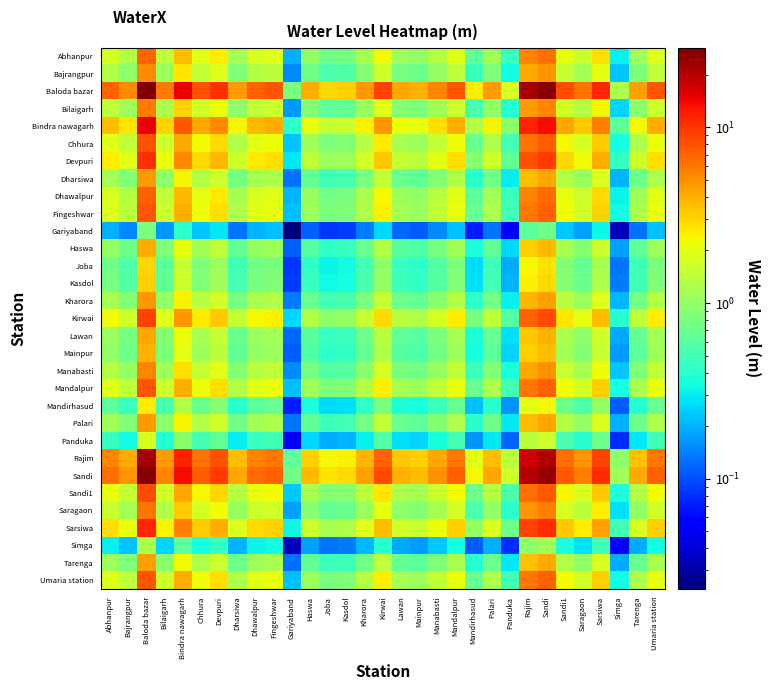

Reading left to right, what are all the values shown in this chart?

Abhanpur: Abhanpur=1.7	Bajrangpur=1.3	Baloda bazar=7.0	Bilaigarh=1.5	Bindra nawagarh=3.6	Chhura=2.0	Devpuri=2.5	Dharsiwa=1.1	Dhawalpur=1.8	Fingeshwar=1.9	Gariyaband=0.2	Haswa=1.0	Joba=0.7	Kasdol=0.8	Kharora=1.2	Kirwai=2.3	Lawan=1.1	Mainpur=1.0	Manabasti=1.3	Mandalpur=1.9	Mandirhasud=0.6	Palari=1.1	Panduka=0.4	Rajim=5.5	Sandi=6.5	Sandi1=2.0	Saragaon=1.6	Sarsiwa=2.8	Simga=0.3	Tarenga=1.1	Umaria station=1.9
Bajrangpur: Abhanpur=1.3	Bajrangpur=1.0	Baloda bazar=5.2	Bilaigarh=1.1	Bindra nawagarh=2.7	Chhura=1.5	Devpuri=1.9	Dharsiwa=0.9	Dhawalpur=1.3	Fingeshwar=1.4	Gariyaband=0.1	Haswa=0.7	Joba=0.5	Kasdol=0.6	Kharora=0.9	Kirwai=1.7	Lawan=0.8	Mainpur=0.7	Manabasti=1.0	Mandalpur=1.4	Mandirhasud=0.5	Palari=0.8	Panduka=0.3	Rajim=4.1	Sandi=4.8	Sandi1=1.5	Saragaon=1.2	Sarsiwa=2.1	Simga=0.2	Tarenga=0.8	Umaria station=1.4
Baloda bazar: Abhanpur=7.0	Bajrangpur=5.2	Baloda bazar=28.5	Bilaigarh=5.9	Bindra nawagarh=14.7	Chhura=8.0	Devpuri=10.3	Dharsiwa=4.6	Dhawalpur=7.2	Fingeshwar=7.7	Gariyaband=0.8	Haswa=4.1	Joba=3.0	Kasdol=3.2	Kharora=4.8	Kirwai=9.1	Lawan=4.3	Mainpur=4.0	Manabasti=5.4	Mandalpur=7.8	Mandirhasud=2.5	Palari=4.6	Panduka=1.8	Rajim=22.4	Sandi=26.4	Sandi1=8.3	Saragaon=6.3	Sarsiwa=11.4	Simga=1.2	Tarenga=4.5	Umaria station=7.8
Bilaigarh: Abhanpur=1.5	Bajrangpur=1.1	Baloda bazar=5.9	Bilaigarh=1.2	Bindra nawagarh=3.1	Chhura=1.7	Devpuri=2.1	Dharsiwa=1.0	Dhawalpur=1.5	Fingeshwar=1.6	Gariyaband=0.2	Haswa=0.8	Joba=0.6	Kasdol=0.7	Kharora=1.0	Kirwai=1.9	Lawan=0.9	Mainpur=0.8	Manabasti=1.1	Mandalpur=1.6	Mandirhasud=0.5	Palari=1.0	Panduka=0.4	Rajim=4.7	Sandi=5.5	Sandi1=1.7	Saragaon=1.3	Sarsiwa=2.4	Simga=0.3	Tarenga=0.9	Umaria station=1.6
Bindra nawagarh: Abhanpur=3.6	Bajrangpur=2.7	Baloda bazar=14.7	Bilaigarh=3.1	Bindra nawagarh=7.6	Chhura=4.1	Devpuri=5.3	Dharsiwa=2.4	Dhawalpur=3.7	Fingeshwar=4.0	Gariyaband=0.4	Haswa=2.1	Joba=1.5	Kasdol=1.6	Kharora=2.5	Kirwai=4.7	Lawan=2.2	Mainpur=2.0	Manabasti=2.8	Mandalpur=4.0	Mandirhasud=1.3	Palari=2.4	Panduka=0.9	Rajim=11.5	Sandi=13.6	Sandi1=4.3	Saragaon=3.2	Sarsiwa=5.9	Simga=0.6	Tarenga=2.3	Umaria station=4.0
Chhura: Abhanpur=2.0	Bajrangpur=1.5	Baloda bazar=8.0	Bilaigarh=1.7	Bindra nawagarh=4.1	Chhura=2.2	Devpuri=2.9	Dharsiwa=1.3	Dhawalpur=2.0	Fingeshwar=2.2	Gariyaband=0.2	Haswa=1.1	Joba=0.8	Kasdol=0.9	Kharora=1.4	Kirwai=2.6	Lawan=1.2	Mainpur=1.1	Manabasti=1.5	Mandalpur=2.2	Mandirhasud=0.7	Palari=1.3	Panduka=0.5	Rajim=6.3	Sandi=7.4	Sandi1=2.3	Saragaon=1.8	Sarsiwa=3.2	Simga=0.3	Tarenga=1.3	Umaria station=2.2
Devpuri: Abhanpur=2.5	Bajrangpur=1.9	Baloda bazar=10.3	Bilaigarh=2.1	Bindra nawagarh=5.3	Chhura=2.9	Devpuri=3.7	Dharsiwa=1.7	Dhawalpur=2.6	Fingeshwar=2.8	Gariyaband=0.3	Haswa=1.5	Joba=1.1	Kasdol=1.1	Kharora=1.7	Kirwai=3.3	Lawan=1.5	Mainpur=1.4	Manabasti=2.0	Mandalpur=2.8	Mandirhasud=0.9	Palari=1.7	Panduka=0.7	Rajim=8.0	Sandi=9.5	Sandi1=3.0	Saragaon=2.3	Sarsiwa=4.1	Simga=0.4	Tarenga=1.6	Umaria station=2.8
Dharsiwa: Abhanpur=1.1	Bajrangpur=0.9	Baloda bazar=4.6	Bilaigarh=1.0	Bindra nawagarh=2.4	Chhura=1.3	Devpuri=1.7	Dharsiwa=0.8	Dhawalpur=1.2	Fingeshwar=1.3	Gariyaband=0.1	Haswa=0.7	Joba=0.5	Kasdol=0.5	Kharora=0.8	Kirwai=1.5	Lawan=0.7	Mainpur=0.6	Manabasti=0.9	Mandalpur=1.3	Mandirhasud=0.4	Palari=0.7	Panduka=0.3	Rajim=3.6	Sandi=4.3	Sandi1=1.3	Saragaon=1.0	Sarsiwa=1.9	Simga=0.2	Tarenga=0.7	Umaria station=1.3
Dhawalpur: Abhanpur=1.8	Bajrangpur=1.3	Baloda bazar=7.2	Bilaigarh=1.5	Bindra nawagarh=3.7	Chhura=2.0	Devpuri=2.6	Dharsiwa=1.2	Dhawalpur=1.8	Fingeshwar=2.0	Gariyaband=0.2	Haswa=1.0	Joba=0.8	Kasdol=0.8	Kharora=1.2	Kirwai=2.3	Lawan=1.1	Mainpur=1.0	Manabasti=1.4	Mandalpur=2.0	Mandirhasud=0.6	Palari=1.2	Panduka=0.5	Rajim=5.7	Sandi=6.7	Sandi1=2.1	Saragaon=1.6	Sarsiwa=2.9	Simga=0.3	Tarenga=1.1	Umaria station=2.0
Fingeshwar: Abhanpur=1.9	Bajrangpur=1.4	Baloda bazar=7.7	Bilaigarh=1.6	Bindra nawagarh=4.0	Chhura=2.2	Devpuri=2.8	Dharsiwa=1.3	Dhawalpur=2.0	Fingeshwar=2.1	Gariyaband=0.2	Haswa=1.1	Joba=0.8	Kasdol=0.9	Kharora=1.3	Kirwai=2.5	Lawan=1.2	Mainpur=1.1	Manabasti=1.5	Mandalpur=2.1	Mandirhasud=0.7	Palari=1.2	Panduka=0.5	Rajim=6.1	Sandi=7.2	Sandi1=2.2	Saragaon=1.7	Sarsiwa=3.1	Simga=0.3	Tarenga=1.2	Umaria station=2.1
Gariyaband: Abhanpur=0.2	Bajrangpur=0.1	Baloda bazar=0.8	Bilaigarh=0.2	Bindra nawagarh=0.4	Chhura=0.2	Devpuri=0.3	Dharsiwa=0.1	Dhawalpur=0.2	Fingeshwar=0.2	Gariyaband=0.0	Haswa=0.1	Joba=0.1	Kasdol=0.1	Kharora=0.1	Kirwai=0.3	Lawan=0.1	Mainpur=0.1	Manabasti=0.2	Mandalpur=0.2	Mandirhasud=0.1	Palari=0.1	Panduka=0.1	Rajim=0.6	Sandi=0.7	Sandi1=0.2	Saragaon=0.2	Sarsiwa=0.3	Simga=0.0	Tarenga=0.1	Umaria station=0.2
Haswa: Abhanpur=1.0	Bajrangpur=0.7	Baloda bazar=4.1	Bilaigarh=0.8	Bindra nawagarh=2.1	Chhura=1.1	Devpuri=1.5	Dharsiwa=0.7	Dhawalpur=1.0	Fingeshwar=1.1	Gariyaband=0.1	Haswa=0.6	Joba=0.4	Kasdol=0.4	Kharora=0.7	Kirwai=1.3	Lawan=0.6	Mainpur=0.6	Manabasti=0.8	Mandalpur=1.1	Mandirhasud=0.4	Palari=0.7	Panduka=0.3	Rajim=3.2	Sandi=3.8	Sandi1=1.2	Saragaon=0.9	Sarsiwa=1.6	Simga=0.2	Tarenga=0.6	Umaria station=1.1
Joba: Abhanpur=0.7	Bajrangpur=0.5	Baloda bazar=3.0	Bilaigarh=0.6	Bindra nawagarh=1.5	Chhura=0.8	Devpuri=1.1	Dharsiwa=0.5	Dhawalpur=0.8	Fingeshwar=0.8	Gariyaband=0.1	Haswa=0.4	Joba=0.3	Kasdol=0.3	Kharora=0.5	Kirwai=1.0	Lawan=0.4	Mainpur=0.4	Manabasti=0.6	Mandalpur=0.8	Mandirhasud=0.3	Palari=0.5	Panduka=0.2	Rajim=2.3	Sandi=2.8	Sandi1=0.9	Saragaon=0.7	Sarsiwa=1.2	Simga=0.1	Tarenga=0.5	Umaria station=0.8
Kasdol: Abhanpur=0.8	Bajrangpur=0.6	Baloda bazar=3.2	Bilaigarh=0.7	Bindra nawagarh=1.6	Chhura=0.9	Devpuri=1.1	Dharsiwa=0.5	Dhawalpur=0.8	Fingeshwar=0.9	Gariyaband=0.1	Haswa=0.4	Joba=0.3	Kasdol=0.3	Kharora=0.5	Kirwai=1.0	Lawan=0.5	Mainpur=0.4	Manabasti=0.6	Mandalpur=0.9	Mandirhasud=0.3	Palari=0.5	Panduka=0.2	Rajim=2.5	Sandi=2.9	Sandi1=0.9	Saragaon=0.7	Sarsiwa=1.3	Simga=0.1	Tarenga=0.5	Umaria station=0.9
Kharora: Abhanpur=1.2	Bajrangpur=0.9	Baloda bazar=4.8	Bilaigarh=1.0	Bindra nawagarh=2.5	Chhura=1.4	Devpuri=1.7	Dharsiwa=0.8	Dhawalpur=1.2	Fingeshwar=1.3	Gariyaband=0.1	Haswa=0.7	Joba=0.5	Kasdol=0.5	Kharora=0.8	Kirwai=1.5	Lawan=0.7	Mainpur=0.7	Manabasti=0.9	Mandalpur=1.3	Mandirhasud=0.4	Palari=0.8	Panduka=0.3	Rajim=3.8	Sandi=4.4	Sandi1=1.4	Saragaon=1.1	Sarsiwa=1.9	Simga=0.2	Tarenga=0.8	Umaria station=1.3
Kirwai: Abhanpur=2.3	Bajrangpur=1.7	Baloda bazar=9.1	Bilaigarh=1.9	Bindra nawagarh=4.7	Chhura=2.6	Devpuri=3.3	Dharsiwa=1.5	Dhawalpur=2.3	Fingeshwar=2.5	Gariyaband=0.3	Haswa=1.3	Joba=1.0	Kasdol=1.0	Kharora=1.5	Kirwai=2.9	Lawan=1.4	Mainpur=1.3	Manabasti=1.7	Mandalpur=2.5	Mandirhasud=0.8	Palari=1.5	Panduka=0.6	Rajim=7.2	Sandi=8.4	Sandi1=2.7	Saragaon=2.0	Sarsiwa=3.6	Simga=0.4	Tarenga=1.4	Umaria station=2.5
Lawan: Abhanpur=1.1	Bajrangpur=0.8	Baloda bazar=4.3	Bilaigarh=0.9	Bindra nawagarh=2.2	Chhura=1.2	Devpuri=1.5	Dharsiwa=0.7	Dhawalpur=1.1	Fingeshwar=1.2	Gariyaband=0.1	Haswa=0.6	Joba=0.4	Kasdol=0.5	Kharora=0.7	Kirwai=1.4	Lawan=0.6	Mainpur=0.6	Manabasti=0.8	Mandalpur=1.2	Mandirhasud=0.4	Palari=0.7	Panduka=0.3	Rajim=3.4	Sandi=4.0	Sandi1=1.2	Saragaon=0.9	Sarsiwa=1.7	Simga=0.2	Tarenga=0.7	Umaria station=1.2
Mainpur: Abhanpur=1.0	Bajrangpur=0.7	Baloda bazar=4.0	Bilaigarh=0.8	Bindra nawagarh=2.0	Chhura=1.1	Devpuri=1.4	Dharsiwa=0.6	Dhawalpur=1.0	Fingeshwar=1.1	Gariyaband=0.1	Haswa=0.6	Joba=0.4	Kasdol=0.4	Kharora=0.7	Kirwai=1.3	Lawan=0.6	Mainpur=0.5	Manabasti=0.8	Mandalpur=1.1	Mandirhasud=0.3	Palari=0.6	Panduka=0.3	Rajim=3.1	Sandi=3.7	Sandi1=1.1	Saragaon=0.9	Sarsiwa=1.6	Simga=0.2	Tarenga=0.6	Umaria station=1.1
Manabasti: Abhanpur=1.3	Bajrangpur=1.0	Baloda bazar=5.4	Bilaigarh=1.1	Bindra nawagarh=2.8	Chhura=1.5	Devpuri=2.0	Dharsiwa=0.9	Dhawalpur=1.4	Fingeshwar=1.5	Gariyaband=0.2	Haswa=0.8	Joba=0.6	Kasdol=0.6	Kharora=0.9	Kirwai=1.7	Lawan=0.8	Mainpur=0.8	Manabasti=1.0	Mandalpur=1.5	Mandirhasud=0.5	Palari=0.9	Panduka=0.3	Rajim=4.3	Sandi=5.0	Sandi1=1.6	Saragaon=1.2	Sarsiwa=2.2	Simga=0.2	Tarenga=0.9	Umaria station=1.5
Mandalpur: Abhanpur=1.9	Bajrangpur=1.4	Baloda bazar=7.8	Bilaigarh=1.6	Bindra nawagarh=4.0	Chhura=2.2	Devpuri=2.8	Dharsiwa=1.3	Dhawalpur=2.0	Fingeshwar=2.1	Gariyaband=0.2	Haswa=1.1	Joba=0.8	Kasdol=0.9	Kharora=1.3	Kirwai=2.5	Lawan=1.2	Mainpur=1.1	Manabasti=1.5	Mandalpur=2.2	Mandirhasud=0.7	Palari=1.3	Panduka=0.5	Rajim=6.2	Sandi=7.3	Sandi1=2.3	Saragaon=1.7	Sarsiwa=3.1	Simga=0.3	Tarenga=1.2	Umaria station=2.1
Mandirhasud: Abhanpur=0.6	Bajrangpur=0.5	Baloda bazar=2.5	Bilaigarh=0.5	Bindra nawagarh=1.3	Chhura=0.7	Devpuri=0.9	Dharsiwa=0.4	Dhawalpur=0.6	Fingeshwar=0.7	Gariyaband=0.1	Haswa=0.4	Joba=0.3	Kasdol=0.3	Kharora=0.4	Kirwai=0.8	Lawan=0.4	Mainpur=0.3	Manabasti=0.5	Mandalpur=0.7	Mandirhasud=0.2	Palari=0.4	Panduka=0.2	Rajim=2.0	Sandi=2.3	Sandi1=0.7	Saragaon=0.6	Sarsiwa=1.0	Simga=0.1	Tarenga=0.4	Umaria station=0.7
Palari: Abhanpur=1.1	Bajrangpur=0.8	Baloda bazar=4.6	Bilaigarh=1.0	Bindra nawagarh=2.4	Chhura=1.3	Devpuri=1.7	Dharsiwa=0.7	Dhawalpur=1.2	Fingeshwar=1.2	Gariyaband=0.1	Haswa=0.7	Joba=0.5	Kasdol=0.5	Kharora=0.8	Kirwai=1.5	Lawan=0.7	Mainpur=0.6	Manabasti=0.9	Mandalpur=1.3	Mandirhasud=0.4	Palari=0.7	Panduka=0.3	Rajim=3.6	Sandi=4.2	Sandi1=1.3	Saragaon=1.0	Sarsiwa=1.8	Simga=0.2	Tarenga=0.7	Umaria station=1.3
Panduka: Abhanpur=0.4	Bajrangpur=0.3	Baloda bazar=1.8	Bilaigarh=0.4	Bindra nawagarh=0.9	Chhura=0.5	Devpuri=0.7	Dharsiwa=0.3	Dhawalpur=0.5	Fingeshwar=0.5	Gariyaband=0.1	Haswa=0.3	Joba=0.2	Kasdol=0.2	Kharora=0.3	Kirwai=0.6	Lawan=0.3	Mainpur=0.3	Manabasti=0.3	Mandalpur=0.5	Mandirhasud=0.2	Palari=0.3	Panduka=0.1	Rajim=1.4	Sandi=1.7	Sandi1=0.5	Saragaon=0.4	Sarsiwa=0.7	Simga=0.1	Tarenga=0.3	Umaria station=0.5
Rajim: Abhanpur=5.5	Bajrangpur=4.1	Baloda bazar=22.4	Bilaigarh=4.7	Bindra nawagarh=11.5	Chhura=6.3	Devpuri=8.0	Dharsiwa=3.6	Dhawalpur=5.7	Fingeshwar=6.1	Gariyaband=0.6	Haswa=3.2	Joba=2.3	Kasdol=2.5	Kharora=3.8	Kirwai=7.2	Lawan=3.4	Mainpur=3.1	Manabasti=4.3	Mandalpur=6.2	Mandirhasud=2.0	Palari=3.6	Panduka=1.4	Rajim=17.6	Sandi=20.7	Sandi1=6.5	Saragaon=4.9	Sarsiwa=8.9	Simga=1.0	Tarenga=3.5	Umaria station=6.1
Sandi: Abhanpur=6.5	Bajrangpur=4.8	Baloda bazar=26.4	Bilaigarh=5.5	Bindra nawagarh=13.6	Chhura=7.4	Devpuri=9.5	Dharsiwa=4.3	Dhawalpur=6.7	Fingeshwar=7.2	Gariyaband=0.7	Haswa=3.8	Joba=2.8	Kasdol=2.9	Kharora=4.4	Kirwai=8.4	Lawan=4.0	Mainpur=3.7	Manabasti=5.0	Mandalpur=7.3	Mandirhasud=2.3	Palari=4.2	Panduka=1.7	Rajim=20.7	Sandi=24.4	Sandi1=7.7	Saragaon=5.8	Sarsiwa=10.5	Simga=1.1	Tarenga=4.1	Umaria station=7.2
Sandi1: Abhanpur=2.0	Bajrangpur=1.5	Baloda bazar=8.3	Bilaigarh=1.7	Bindra nawagarh=4.3	Chhura=2.3	Devpuri=3.0	Dharsiwa=1.3	Dhawalpur=2.1	Fingeshwar=2.2	Gariyaband=0.2	Haswa=1.2	Joba=0.9	Kasdol=0.9	Kharora=1.4	Kirwai=2.7	Lawan=1.2	Mainpur=1.1	Manabasti=1.6	Mandalpur=2.3	Mandirhasud=0.7	Palari=1.3	Panduka=0.5	Rajim=6.5	Sandi=7.7	Sandi1=2.4	Saragaon=1.8	Sarsiwa=3.3	Simga=0.4	Tarenga=1.3	Umaria station=2.3
Saragaon: Abhanpur=1.6	Bajrangpur=1.2	Baloda bazar=6.3	Bilaigarh=1.3	Bindra nawagarh=3.2	Chhura=1.8	Devpuri=2.3	Dharsiwa=1.0	Dhawalpur=1.6	Fingeshwar=1.7	Gariyaband=0.2	Haswa=0.9	Joba=0.7	Kasdol=0.7	Kharora=1.1	Kirwai=2.0	Lawan=0.9	Mainpur=0.9	Manabasti=1.2	Mandalpur=1.7	Mandirhasud=0.6	Palari=1.0	Panduka=0.4	Rajim=4.9	Sandi=5.8	Sandi1=1.8	Saragaon=1.4	Sarsiwa=2.5	Simga=0.3	Tarenga=1.0	Umaria station=1.7
Sarsiwa: Abhanpur=2.8	Bajrangpur=2.1	Baloda bazar=11.4	Bilaigarh=2.4	Bindra nawagarh=5.9	Chhura=3.2	Devpuri=4.1	Dharsiwa=1.9	Dhawalpur=2.9	Fingeshwar=3.1	Gariyaband=0.3	Haswa=1.6	Joba=1.2	Kasdol=1.3	Kharora=1.9	Kirwai=3.6	Lawan=1.7	Mainpur=1.6	Manabasti=2.2	Mandalpur=3.1	Mandirhasud=1.0	Palari=1.8	Panduka=0.7	Rajim=8.9	Sandi=10.5	Sandi1=3.3	Saragaon=2.5	Sarsiwa=4.5	Simga=0.5	Tarenga=1.8	Umaria station=3.1
Simga: Abhanpur=0.3	Bajrangpur=0.2	Baloda bazar=1.2	Bilaigarh=0.3	Bindra nawagarh=0.6	Chhura=0.3	Devpuri=0.4	Dharsiwa=0.2	Dhawalpur=0.3	Fingeshwar=0.3	Gariyaband=0.0	Haswa=0.2	Joba=0.1	Kasdol=0.1	Kharora=0.2	Kirwai=0.4	Lawan=0.2	Mainpur=0.2	Manabasti=0.2	Mandalpur=0.3	Mandirhasud=0.1	Palari=0.2	Panduka=0.1	Rajim=1.0	Sandi=1.1	Sandi1=0.4	Saragaon=0.3	Sarsiwa=0.5	Simga=0.1	Tarenga=0.2	Umaria station=0.3
Tarenga: Abhanpur=1.1	Bajrangpur=0.8	Baloda bazar=4.5	Bilaigarh=0.9	Bindra nawagarh=2.3	Chhura=1.3	Devpuri=1.6	Dharsiwa=0.7	Dhawalpur=1.1	Fingeshwar=1.2	Gariyaband=0.1	Haswa=0.6	Joba=0.5	Kasdol=0.5	Kharora=0.8	Kirwai=1.4	Lawan=0.7	Mainpur=0.6	Manabasti=0.9	Mandalpur=1.2	Mandirhasud=0.4	Palari=0.7	Panduka=0.3	Rajim=3.5	Sandi=4.1	Sandi1=1.3	Saragaon=1.0	Sarsiwa=1.8	Simga=0.2	Tarenga=0.7	Umaria station=1.2
Umaria station: Abhanpur=1.9	Bajrangpur=1.4	Baloda bazar=7.8	Bilaigarh=1.6	Bindra nawagarh=4.0	Chhura=2.2	Devpuri=2.8	Dharsiwa=1.3	Dhawalpur=2.0	Fingeshwar=2.1	Gariyaband=0.2	Haswa=1.1	Joba=0.8	Kasdol=0.9	Kharora=1.3	Kirwai=2.5	Lawan=1.2	Mainpur=1.1	Manabasti=1.5	Mandalpur=2.1	Mandirhasud=0.7	Palari=1.3	Panduka=0.5	Rajim=6.1	Sandi=7.2	Sandi1=2.3	Saragaon=1.7	Sarsiwa=3.1	Simga=0.3	Tarenga=1.2	Umaria station=2.1